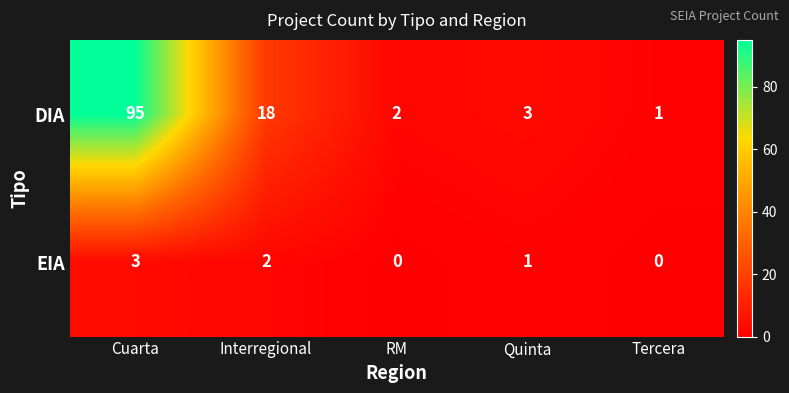

Which category has the highest value across all series?

Cuarta